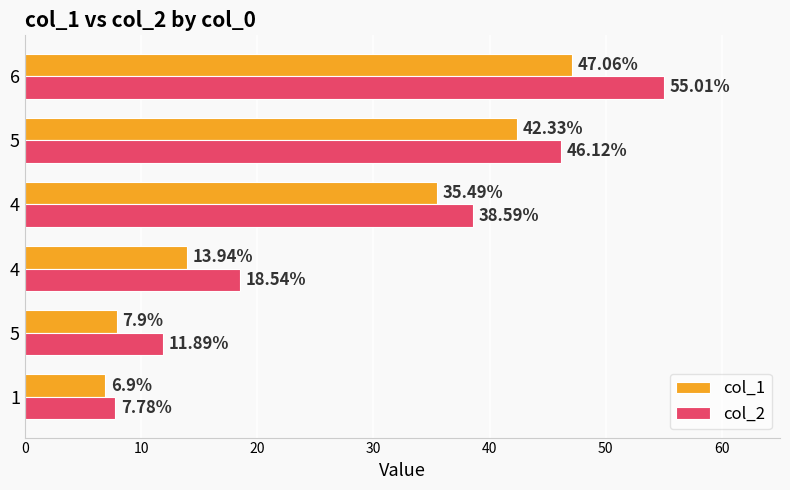

How many series are shown in this chart?

2